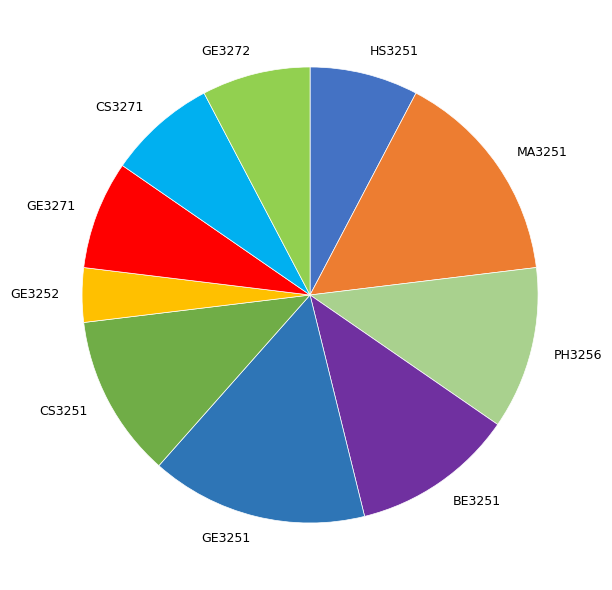

Combined, do GE3252 and BE3251 account for over 50%?

No